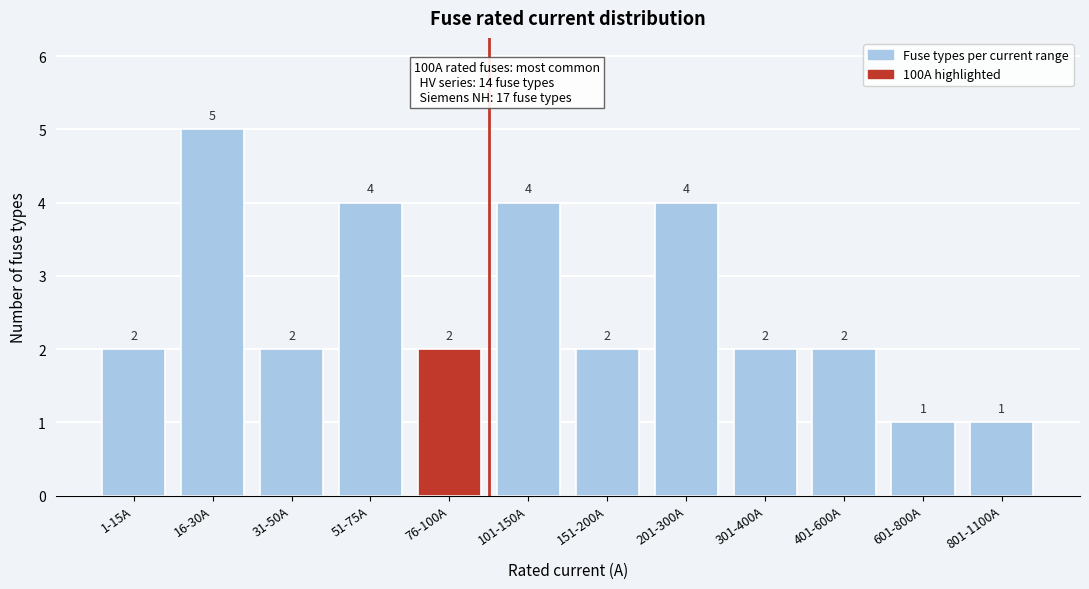

Reading left to right, what are all the values shown in this chart?

2	5	2	4	2	4	2	4	2	2	1	1